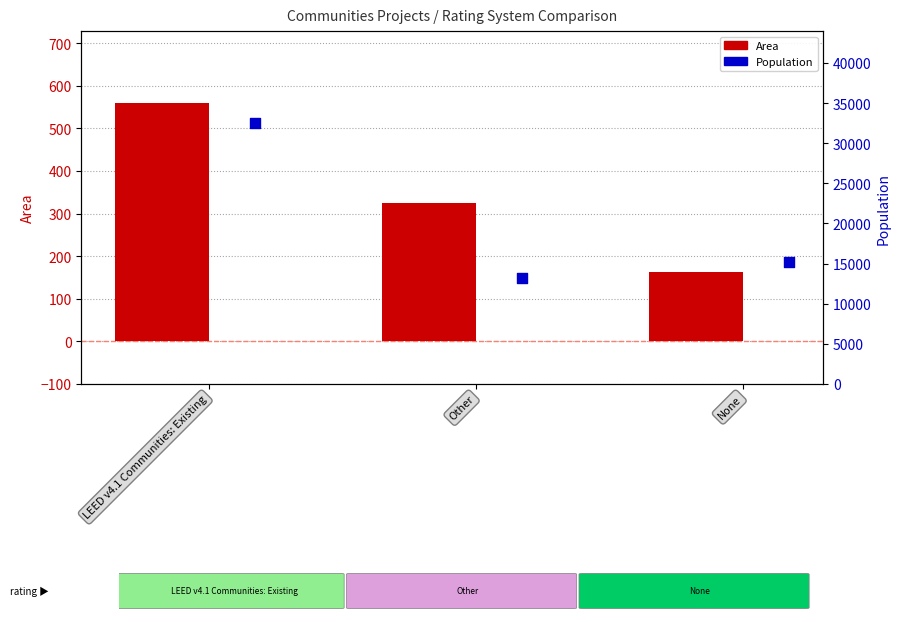

Is the value of Area (sq units) at None greater than the value of Population at Other?

No